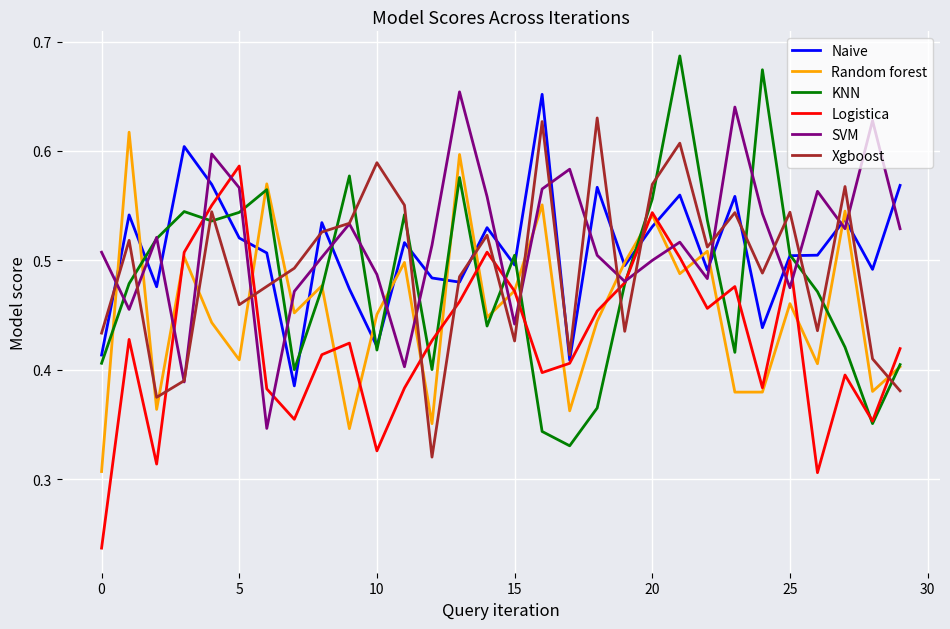

After their last crossing, which series has the higher values: Logistica or Xgboost?

Logistica